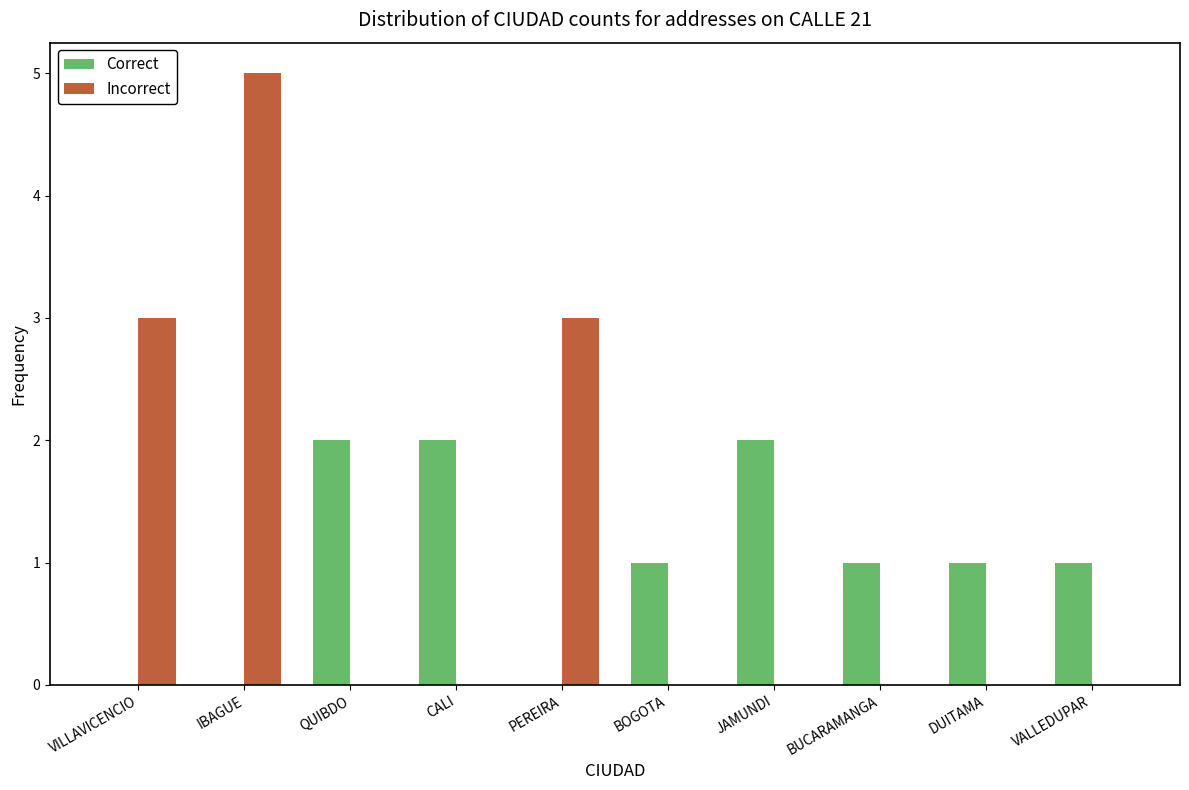

The Incorrect series shows 0 at BOGOTA. True or false?

True